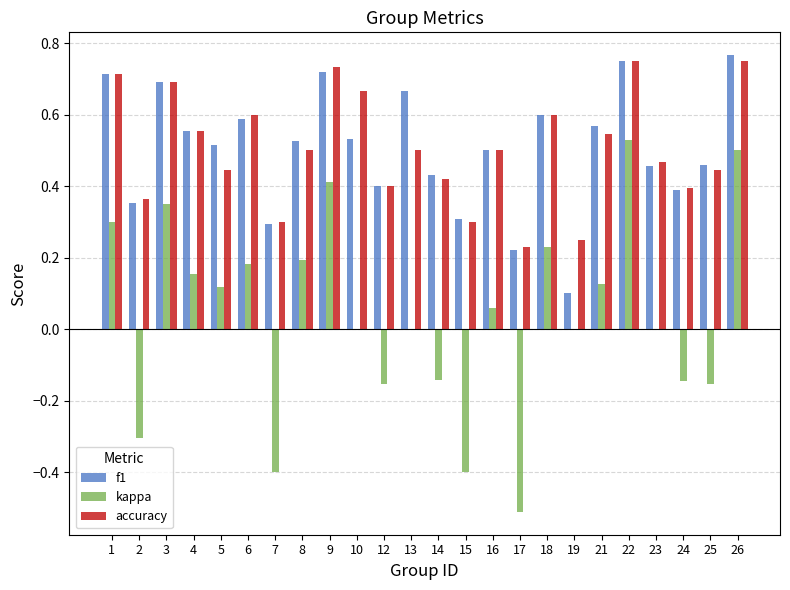

How many distinct data groups are displayed?

3